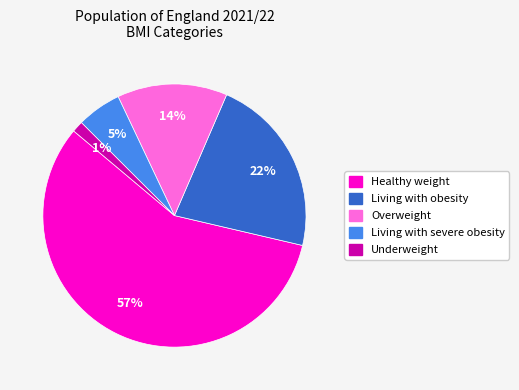

To the nearest percent, what portion does Living with severe obesity represent?

5%